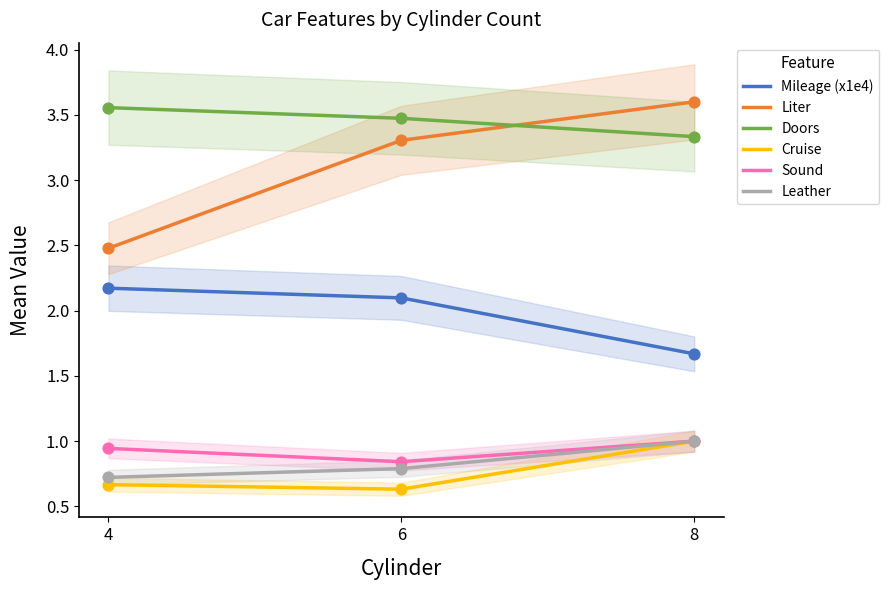

Which series reaches the minimum Y coordinate?

Cruise